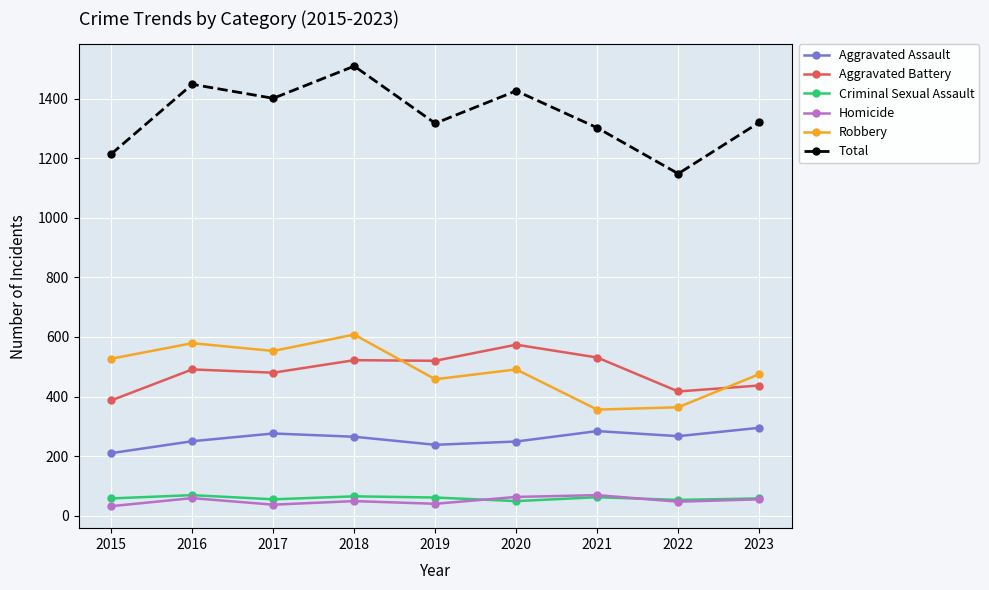

Which series has the widest spread of values?

Total